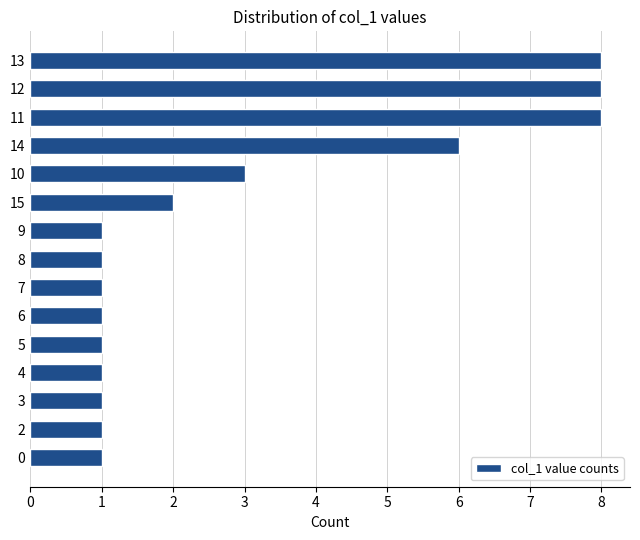

How many bars are there in total?

15